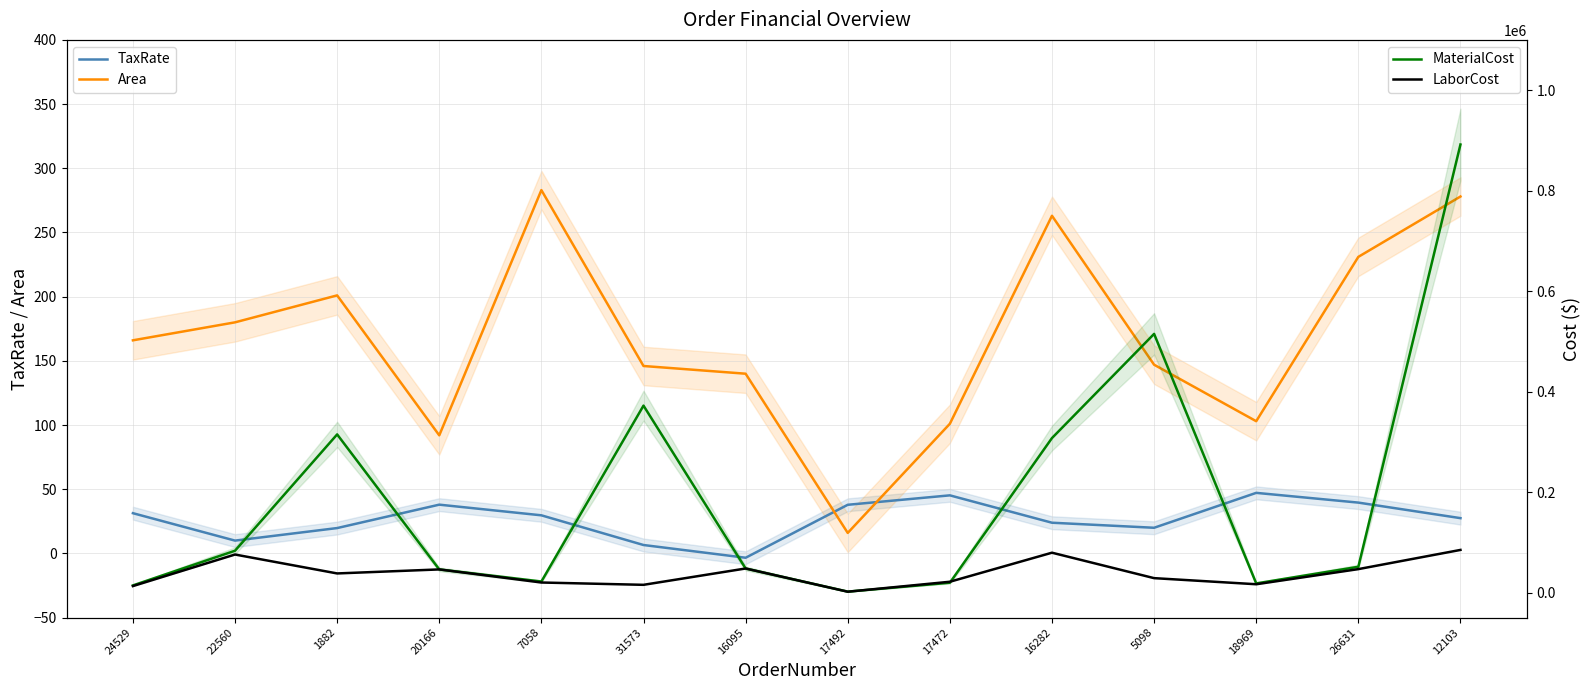

At which label does Area first exceed 166?

22560